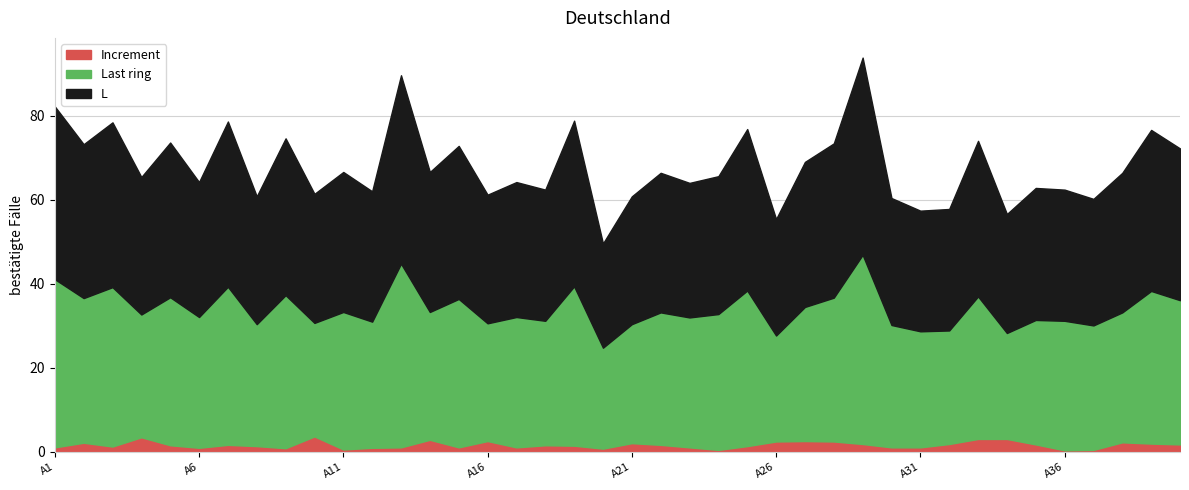

What is the spread (max minus min) of values at A8?

29.0